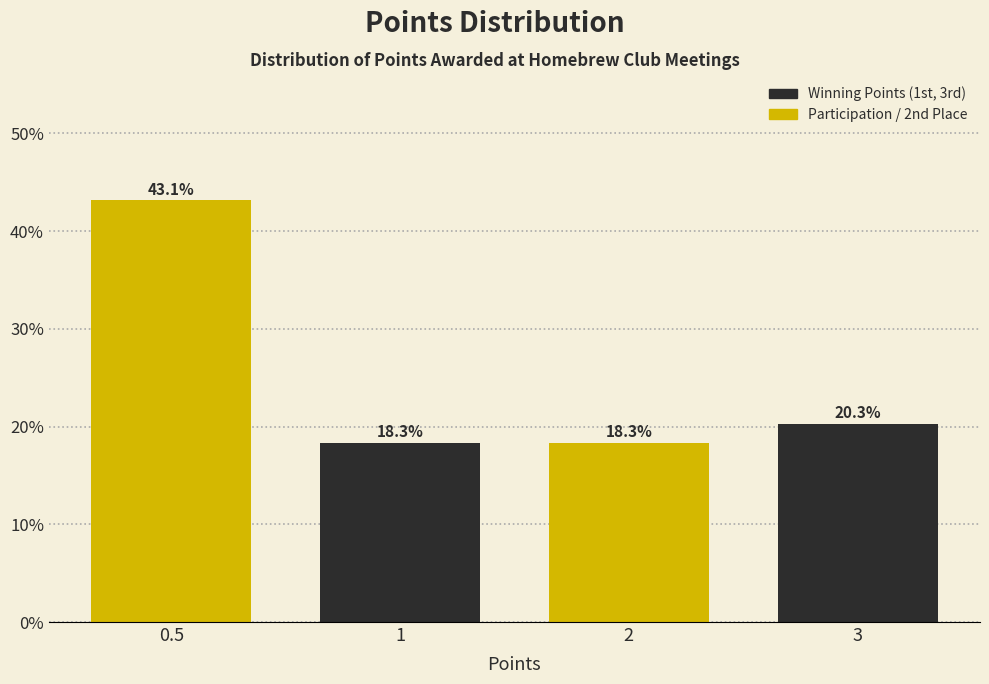

Reading left to right, extract all data points from this chart.

0.5=43.1	1=18.3	2=18.3	3=20.3